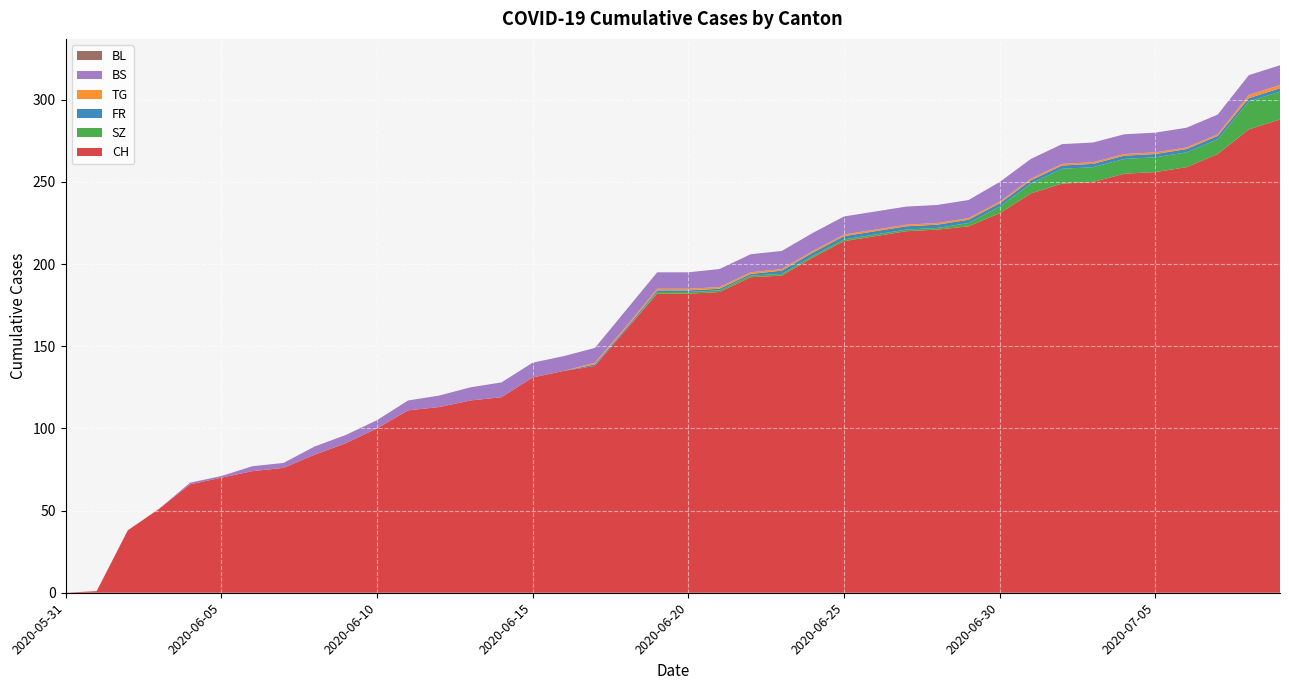

Reading right to left, transcribe all the data shown in this chart.

CH: 288	282	267	259	256	255	250	249	243	231	223	221	220	217	214	204	193	192	183	182	182	160	138	135	131	119	117	113	111	100	91	84	76	74	70	66	51	38	1	0
SZ: 17	17	9	9	9	9	9	9	6	4	2	1	1	1	1	1	1	1	1	1	1	0	0	0	0	0	0	0	0	0	0	0	0	0	0	0	0	0	0	0
FR: 2	2	2	2	2	2	2	2	2	2	2	2	2	2	2	2	2	1	1	1	1	1	1	0	0	0	0	0	0	0	0	0	0	0	0	0	0	0	0	0
TG: 2	2	1	1	1	1	1	1	1	1	1	1	1	1	1	1	1	1	1	1	1	1	1	0	0	0	0	0	0	0	0	0	0	0	0	0	0	0	0	0
BS: 12	12	12	12	12	12	12	12	12	12	11	11	11	11	11	11	11	11	11	10	10	10	9	9	9	9	8	7	6	5	5	5	3	3	1	1	0	0	0	0
BL: 0	0	0	0	0	0	0	0	0	0	0	0	0	0	0	0	0	0	0	0	0	0	0	0	0	0	0	0	0	0	0	0	0	0	0	0	0	0	0	0